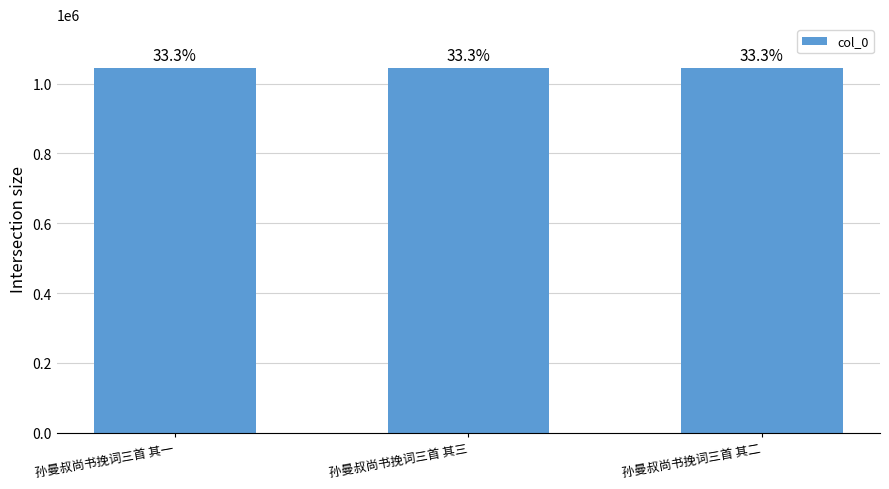

True or false: the data shows 1044579 at 孙曼叔尚书挽词三首 其三.

True